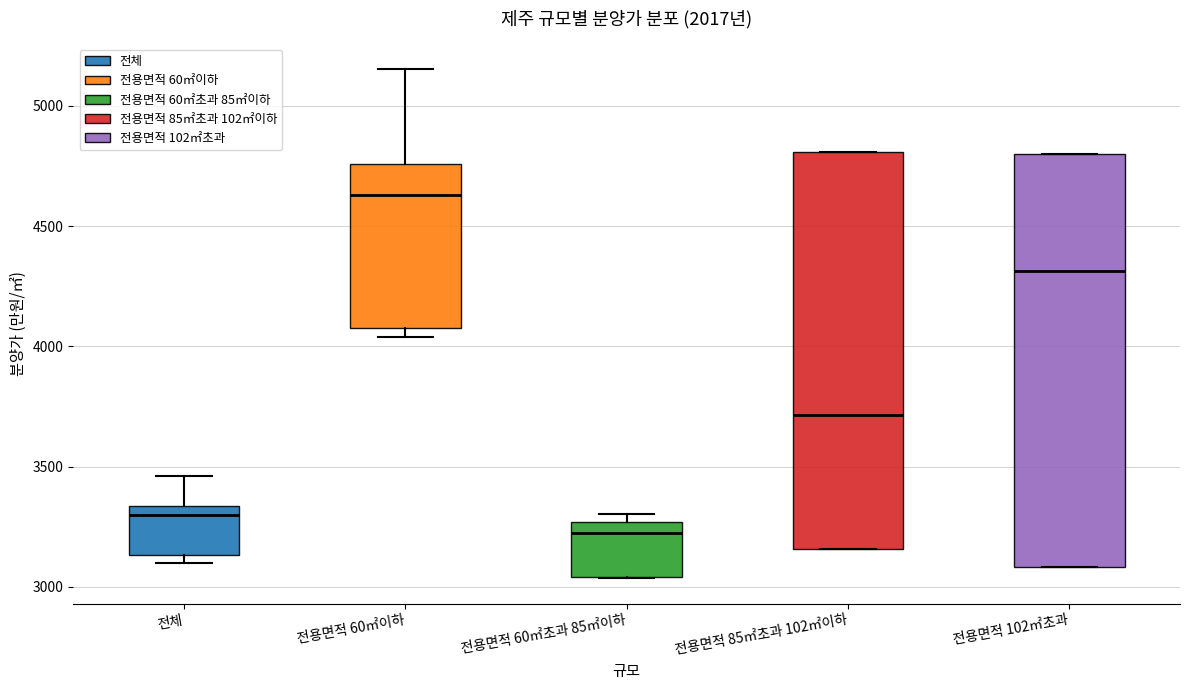

Which box has the lowest median line?

전용면적 60㎡초과 85㎡이하